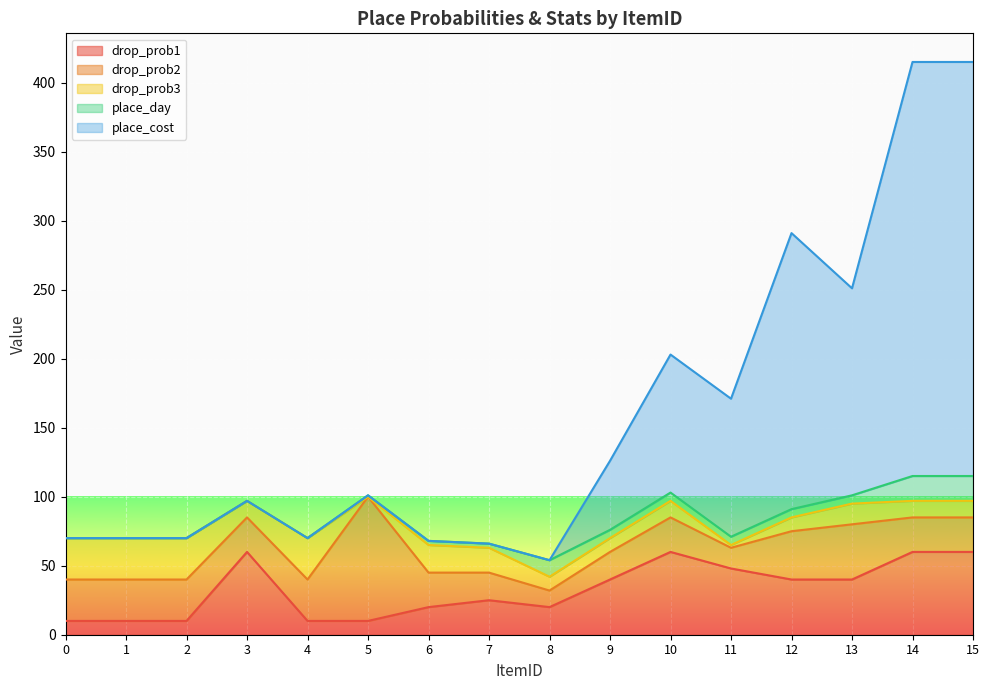

Which series ends up on top after the final intersection of drop_prob3 and drop_prob1?

drop_prob1